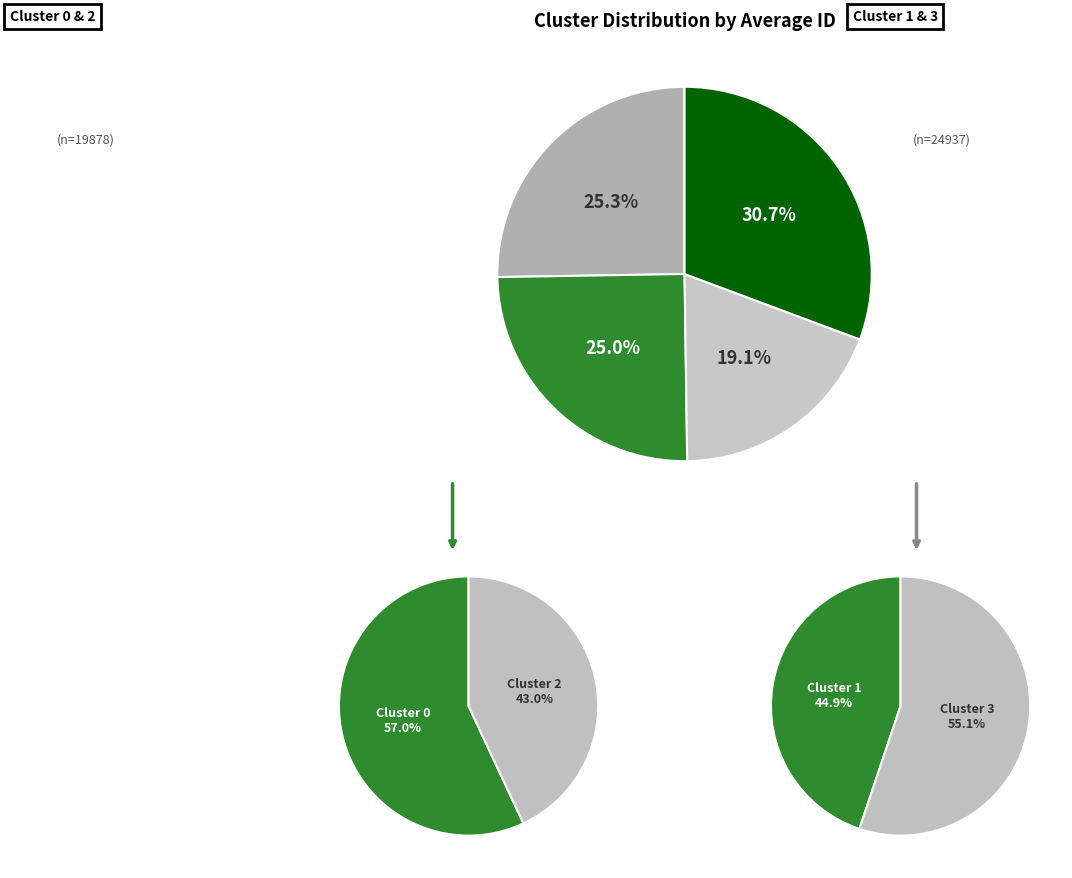

Is Cluster 1 the majority of the pie?

No